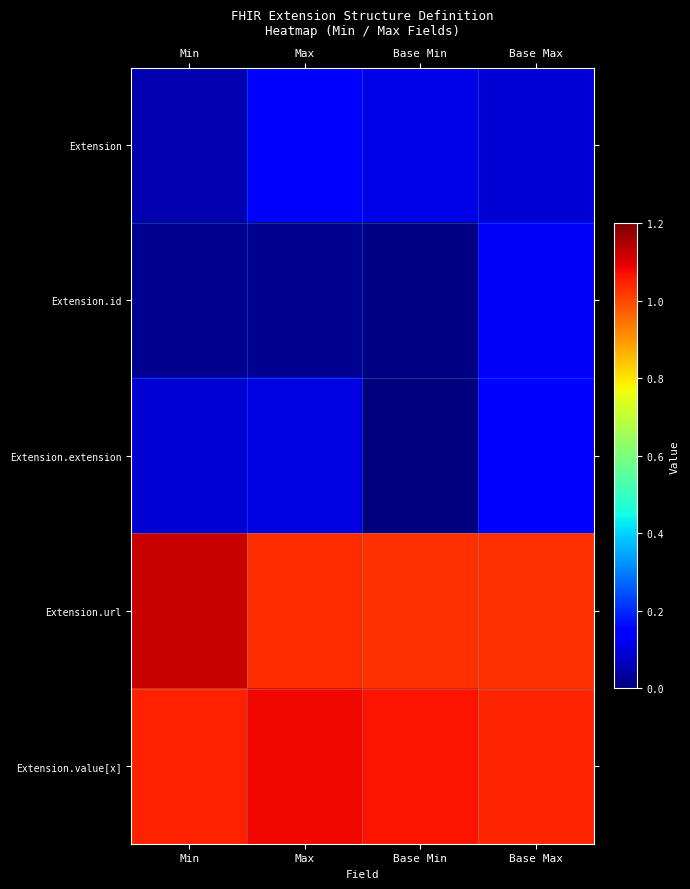

Reading left to right, list all the values displayed in this chart.

Extension: Min=0.1	Max=0.1	Base Min=0.1	Base Max=0.1
Extension.id: Min=0.0	Max=0.0	Base Min=0.0	Base Max=0.1
Extension.extension: Min=0.1	Max=0.1	Base Min=0.0	Base Max=0.1
Extension.url: Min=1.1	Max=1.0	Base Min=1.0	Base Max=1.0
Extension.value[x]: Min=1.0	Max=1.1	Base Min=1.1	Base Max=1.0